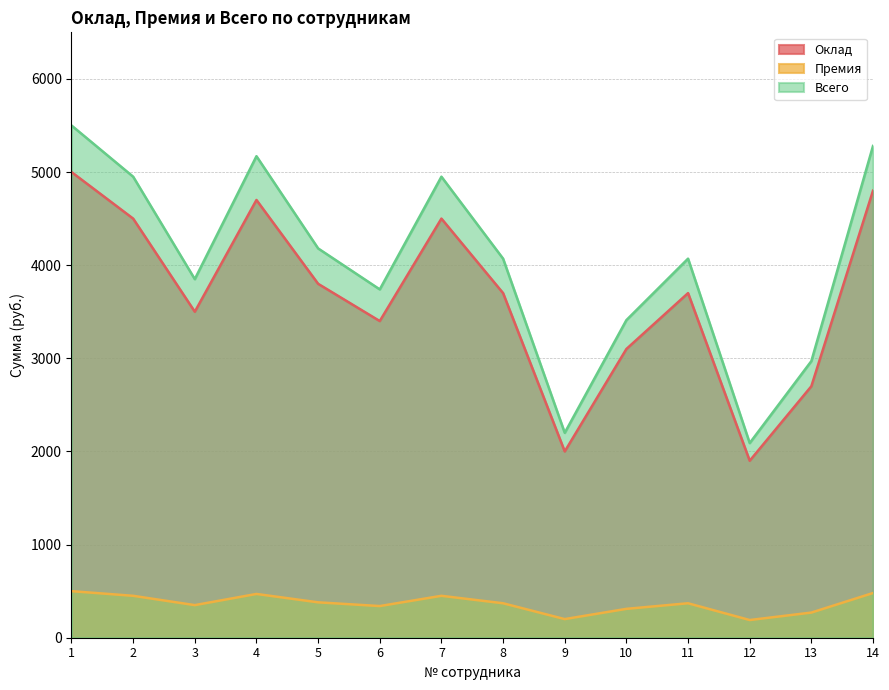

In Всего, how many points are higher than both neighbors (excluding endpoints)?

3